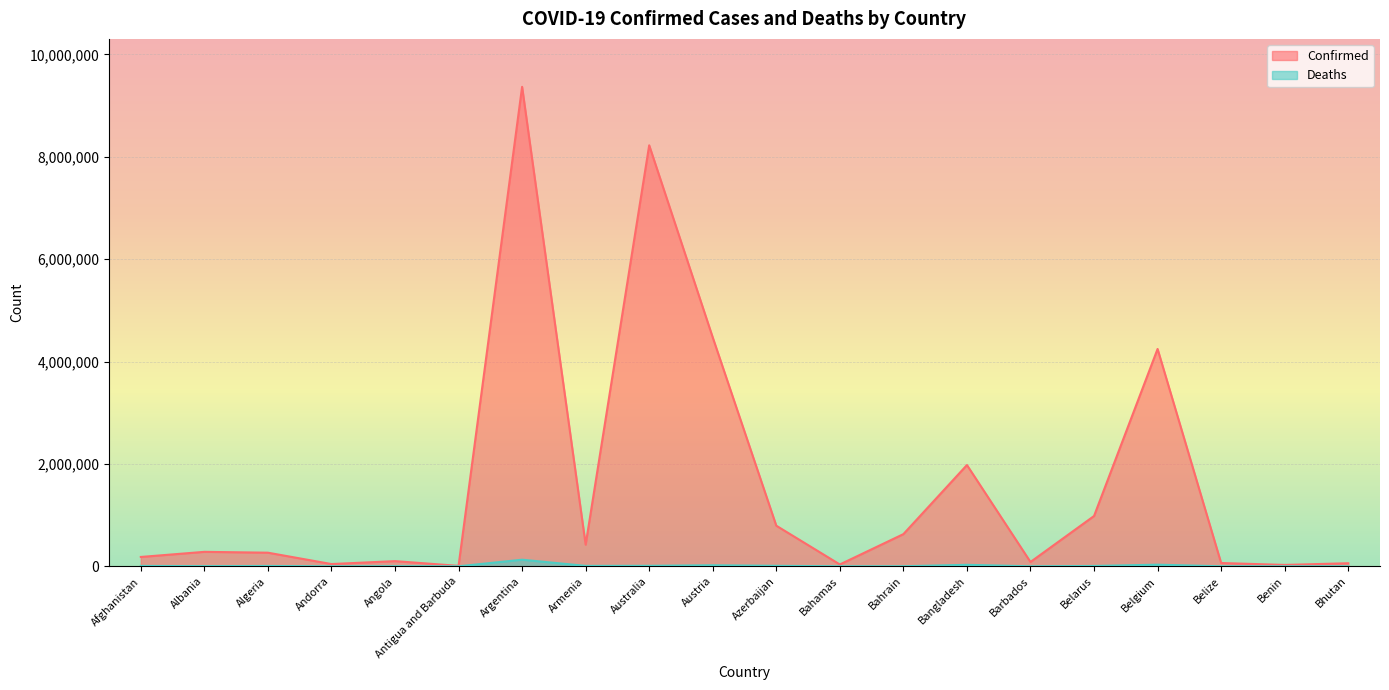

What position from the left is Azerbaijan?

11